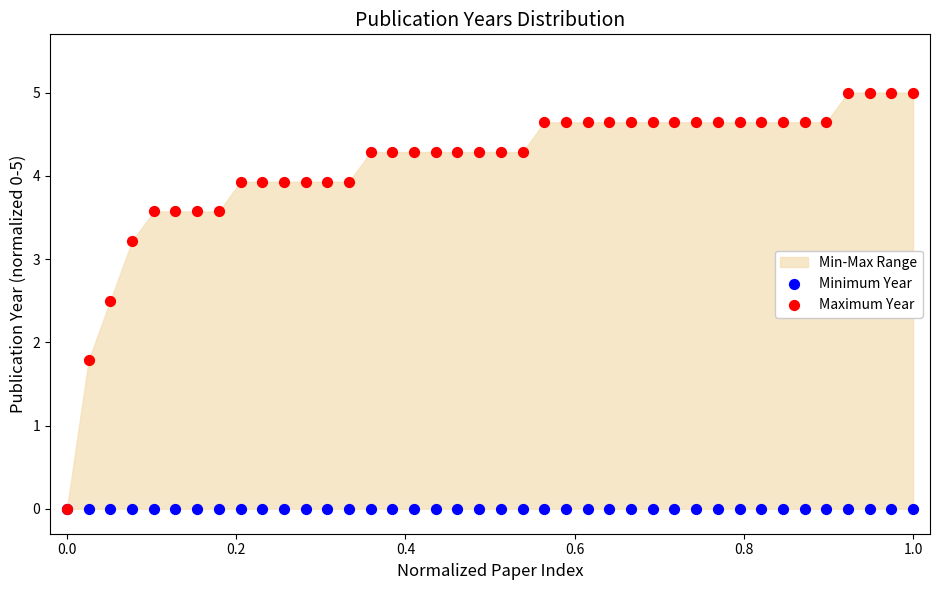

Across all series, what Y value is closest to 2?

1.8